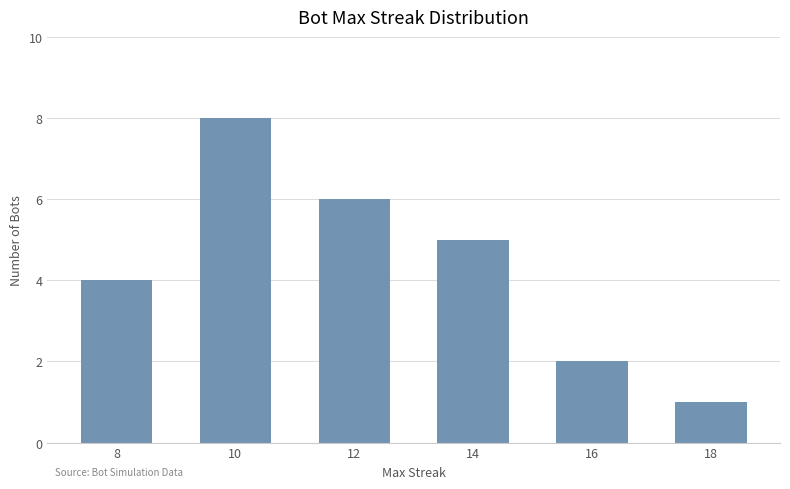

The value at 16 is 1. True or false?

False